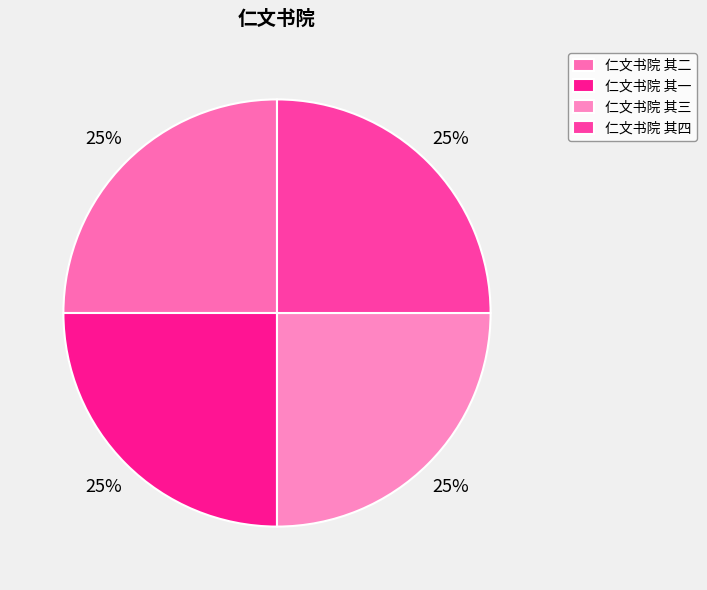

To the nearest percent, what is the average slice percentage?

25%